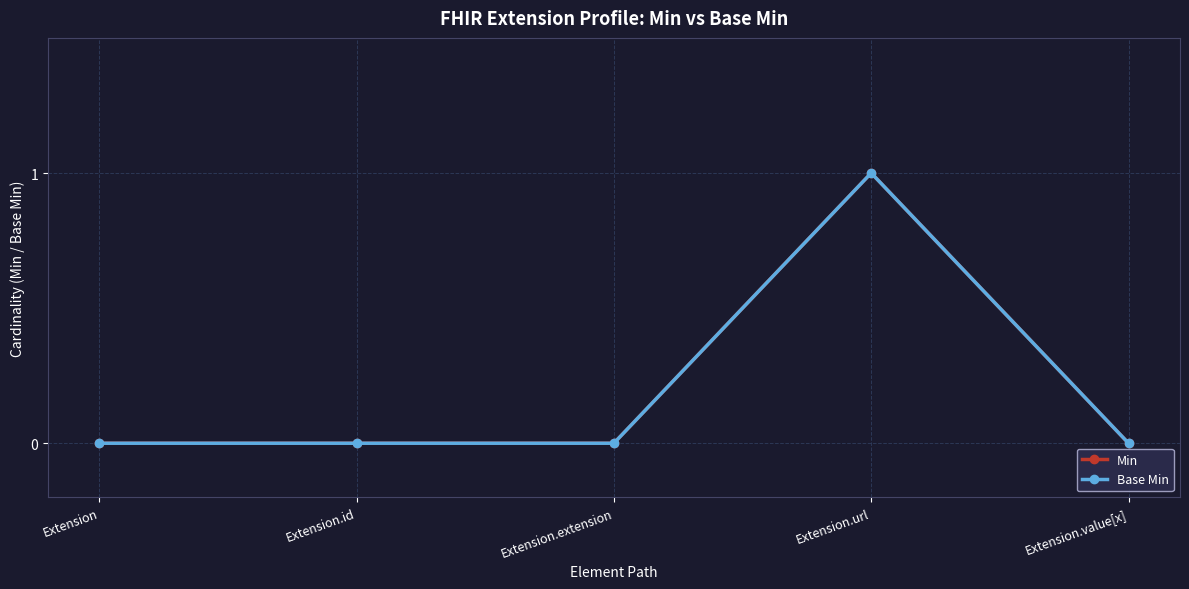

What is the difference between the Base Min values at Extension.value[x] and Extension.url?

1